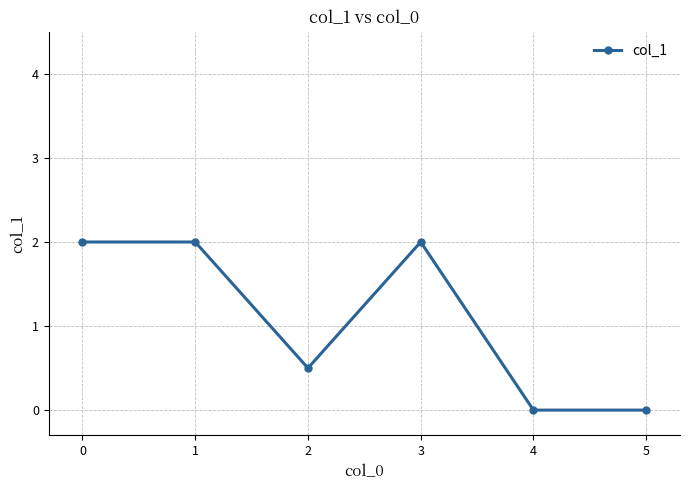

What is the greatest value displayed?

2.0